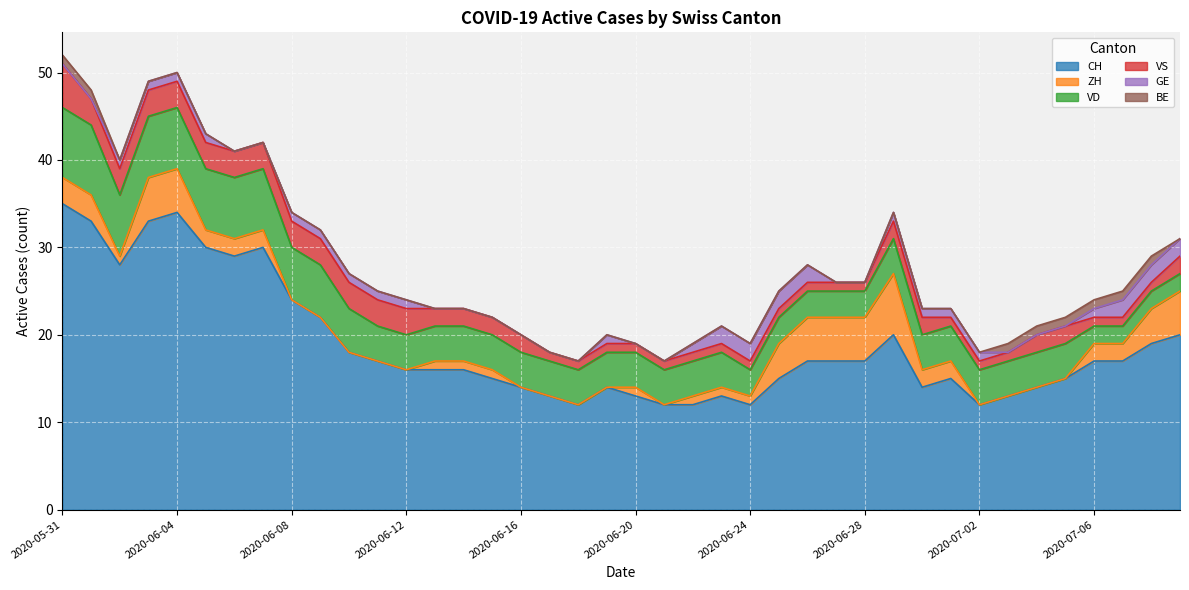

What is the total value across all series at 2020-06-02?

40